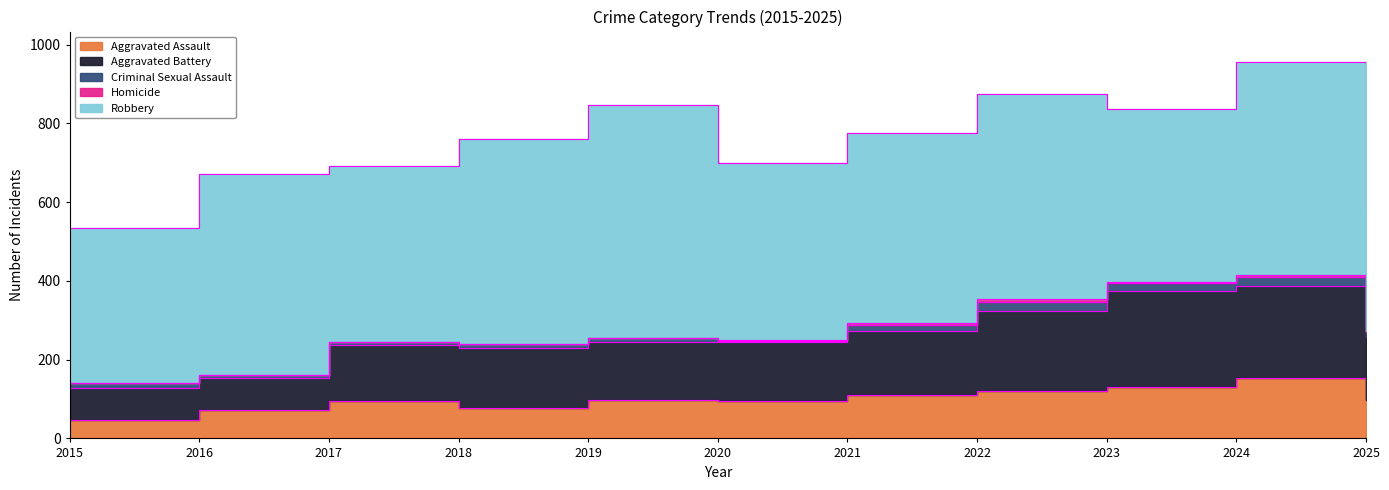

What are all the series names shown in the legend?

Aggravated Assault, Aggravated Battery, Criminal Sexual Assault, Homicide, Robbery